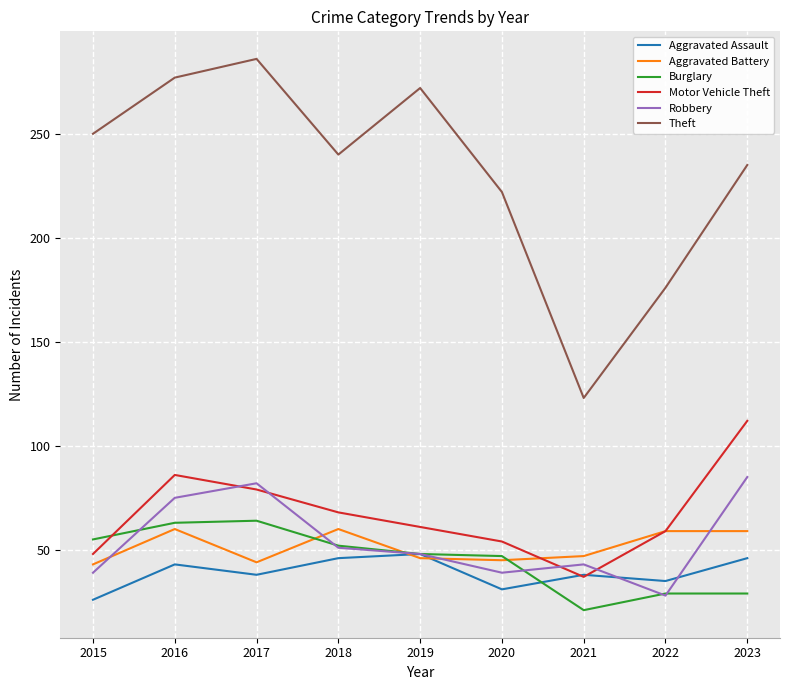

What is the spread (max minus min) of values at 2015?

224